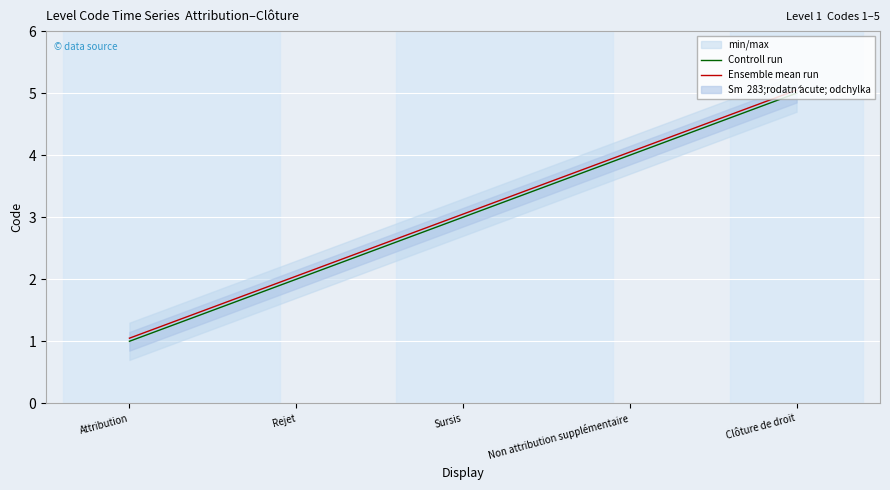

Which category has the lowest value in the Ensemble mean run series?

Attribution